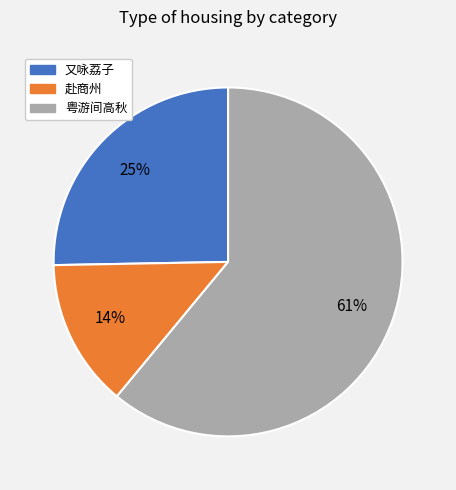

Does any single category account for the majority?

Yes